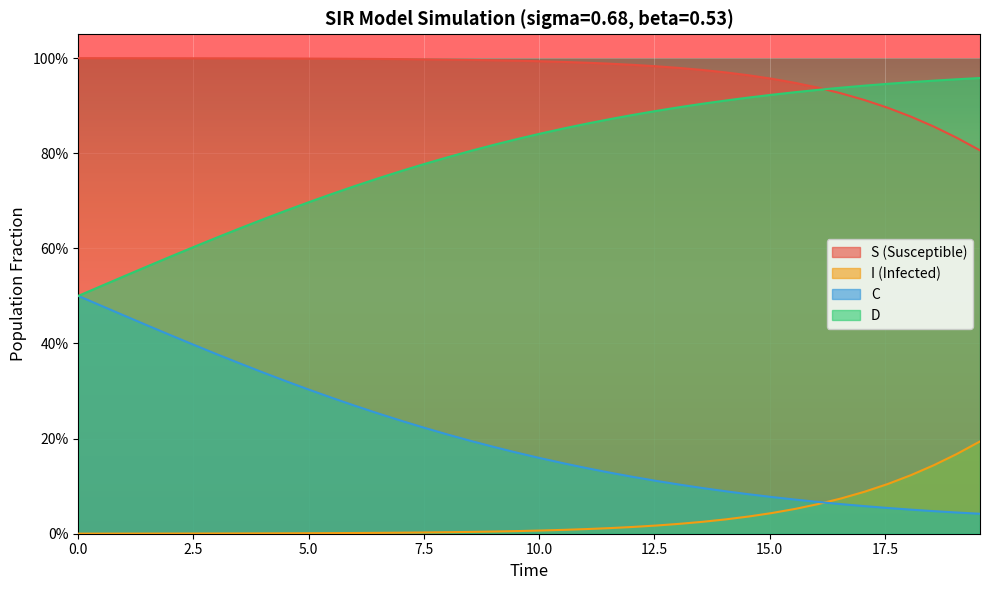

Count the number of categories in the chart.

40